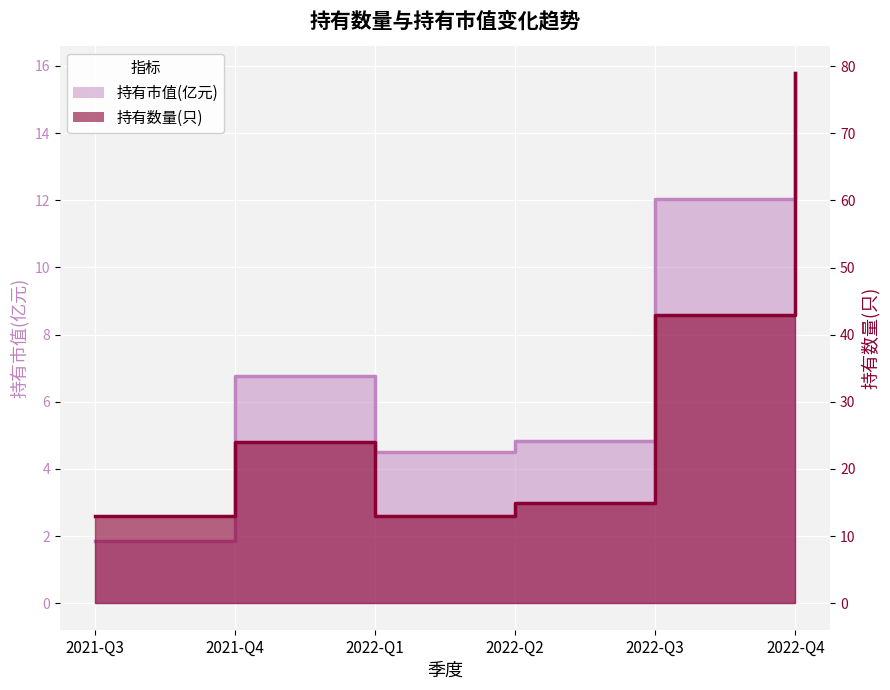

What is the label of the 6th point from the right?

2021-Q3